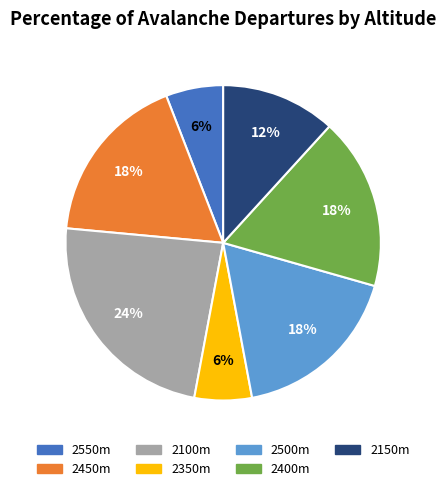

What percentage is the 2150m slice, to the nearest percent?

12%